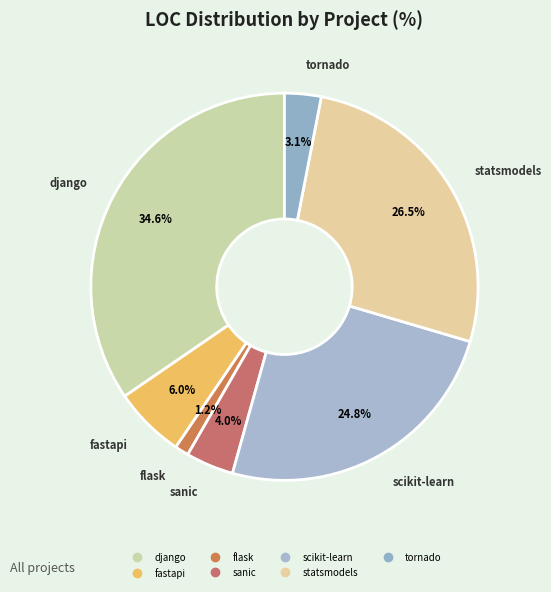

Count the number of slices in the pie.

7